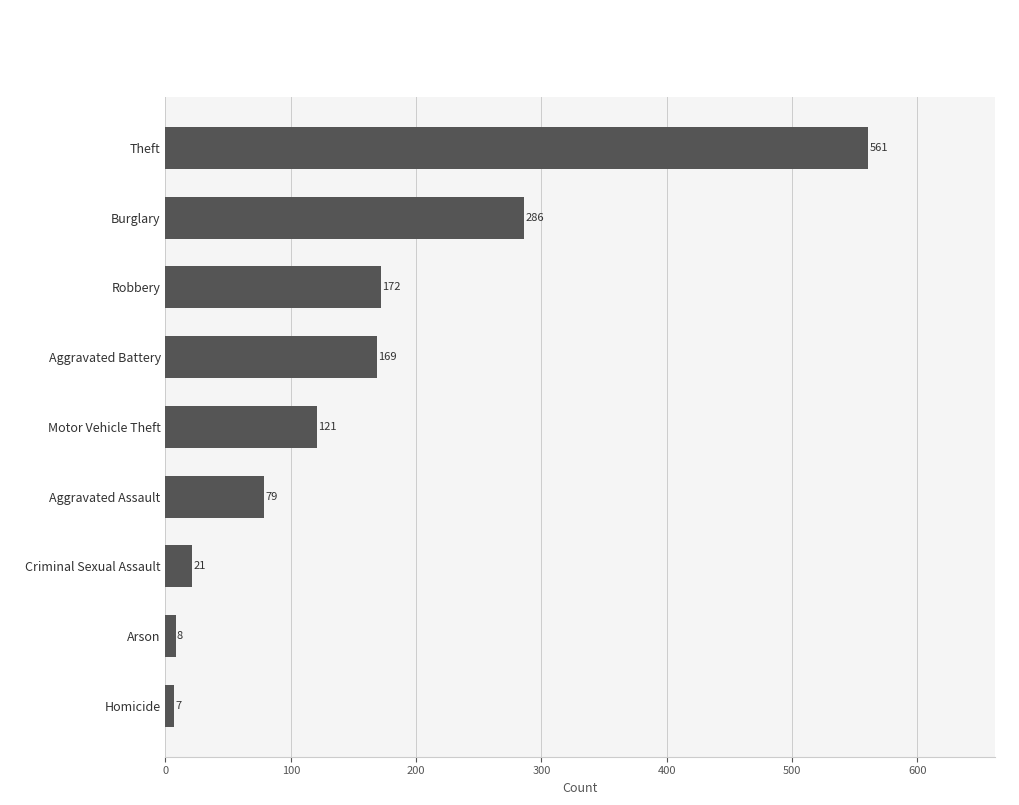

Rank the categories by value from highest to lowest.

Theft, Burglary, Robbery, Aggravated Battery, Motor Vehicle Theft, Aggravated Assault, Criminal Sexual Assault, Arson, Homicide